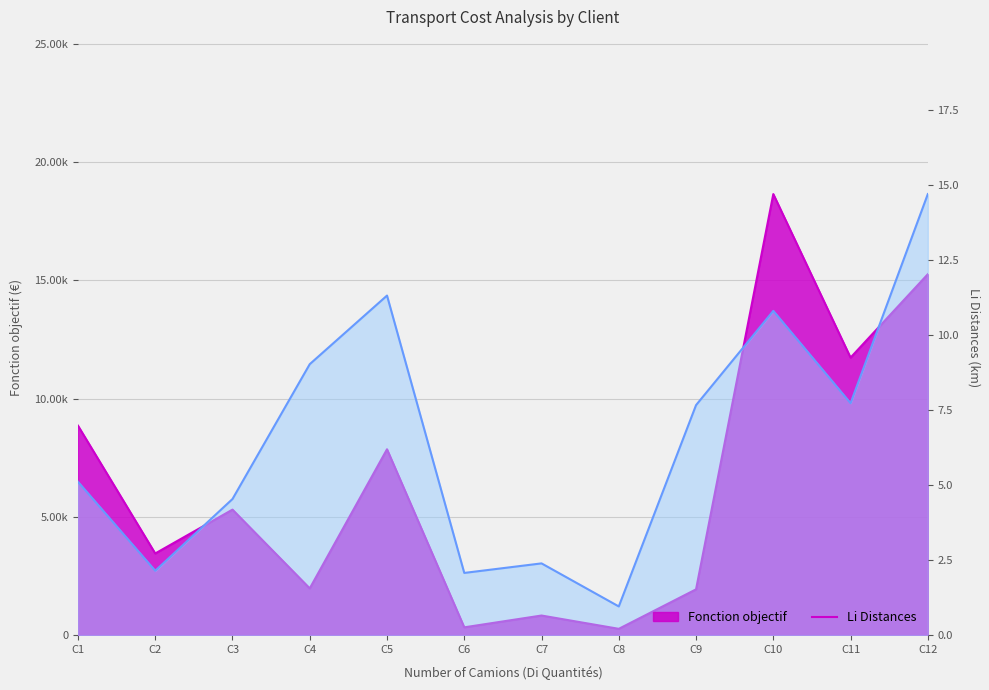

Where is the first local minimum for Li Distances?

C2